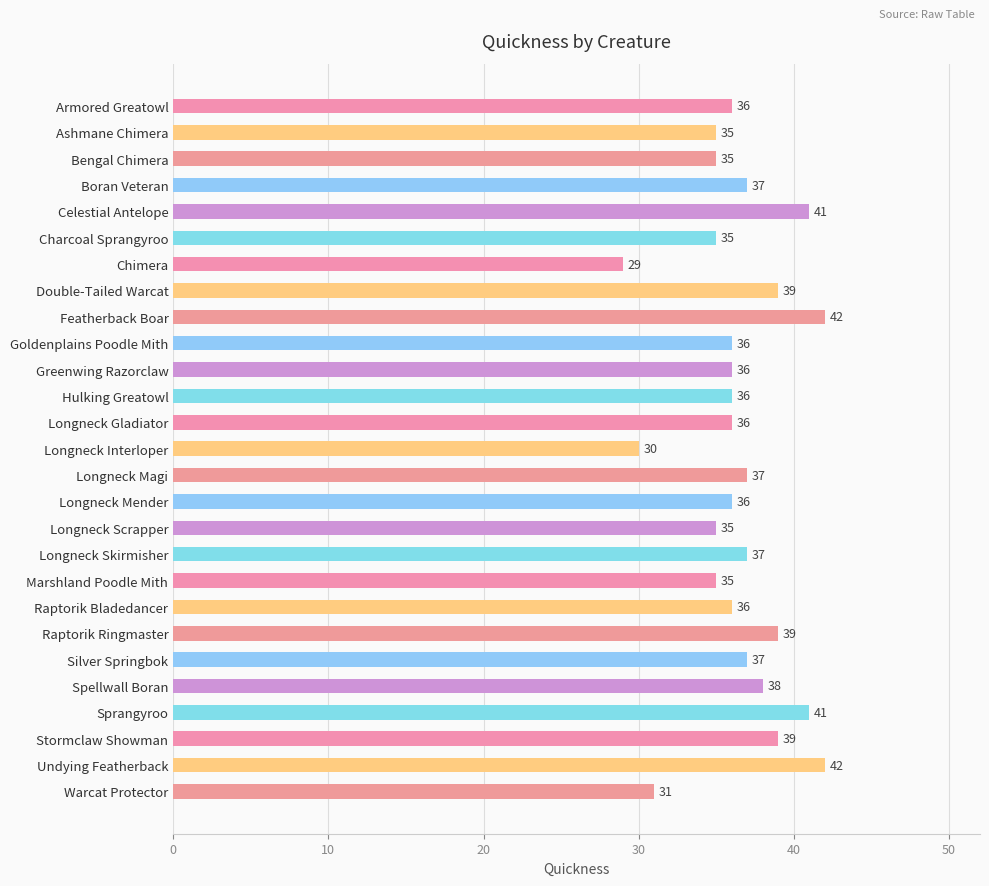

What position from the bottom is Boran Veteran?

24